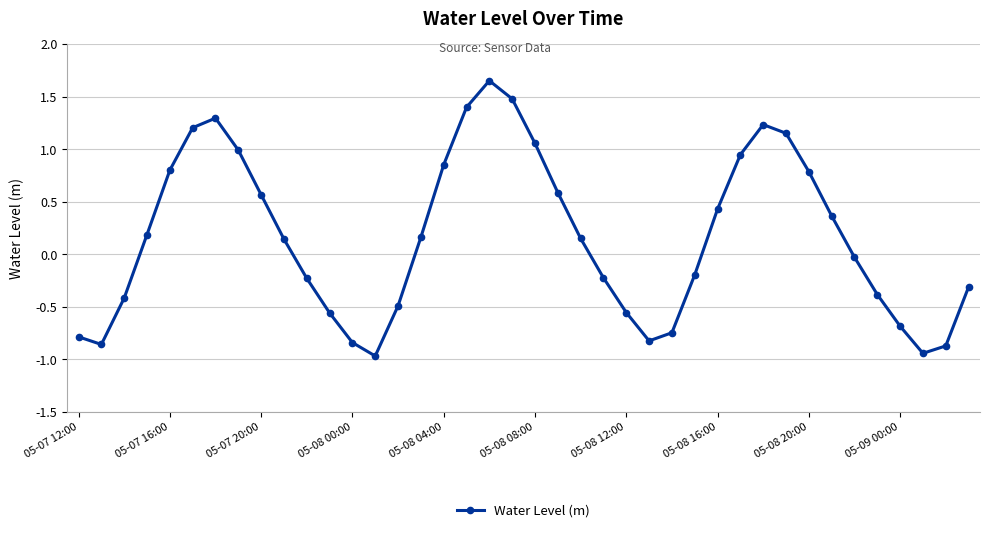

What is the value of the 29th point from the left?

0.4